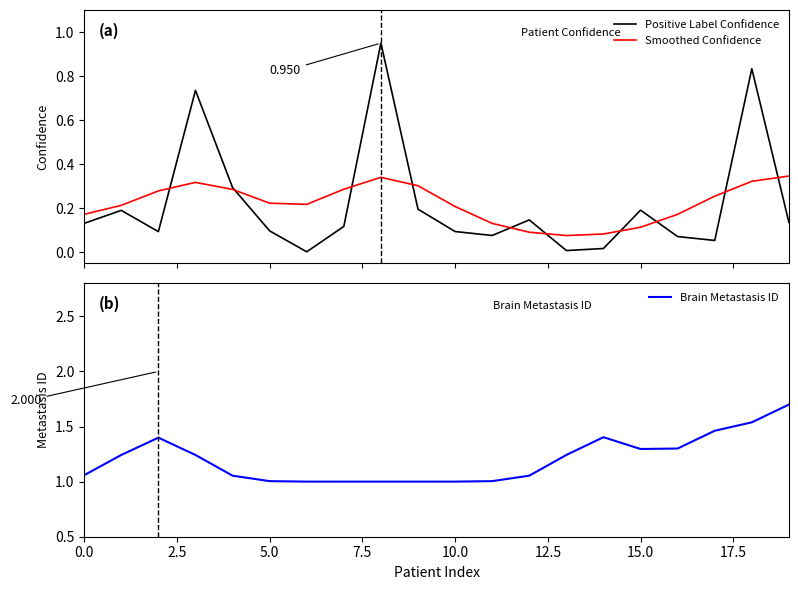

The Smoothed Confidence series shows 0.1 at 7.5. True or false?

False